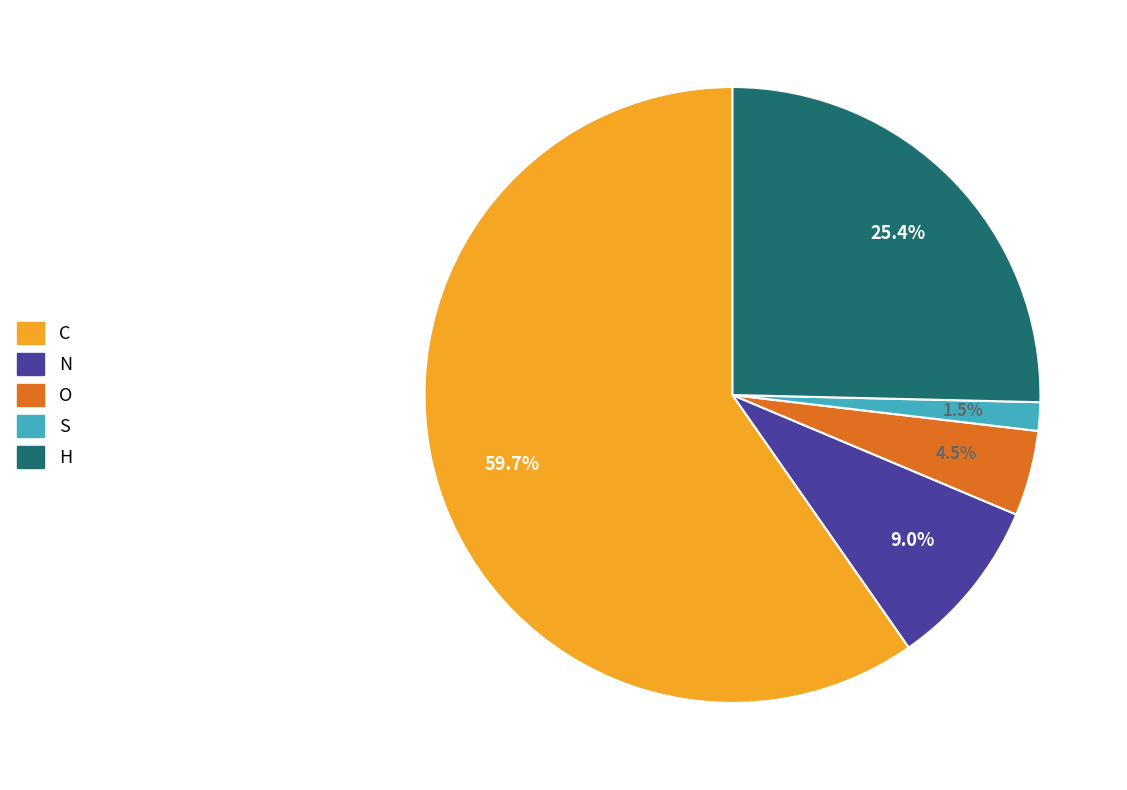

Count the number of slices in the pie.

5